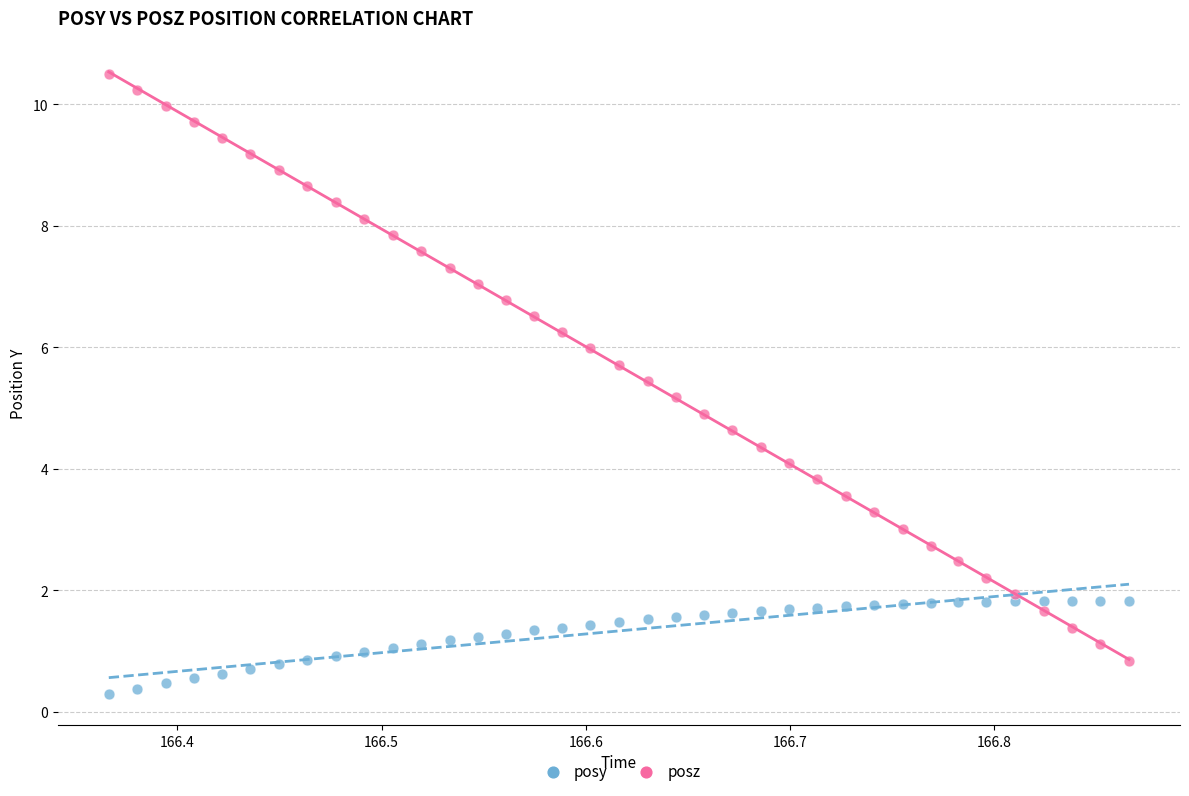

Which series reaches the maximum Y coordinate?

posz